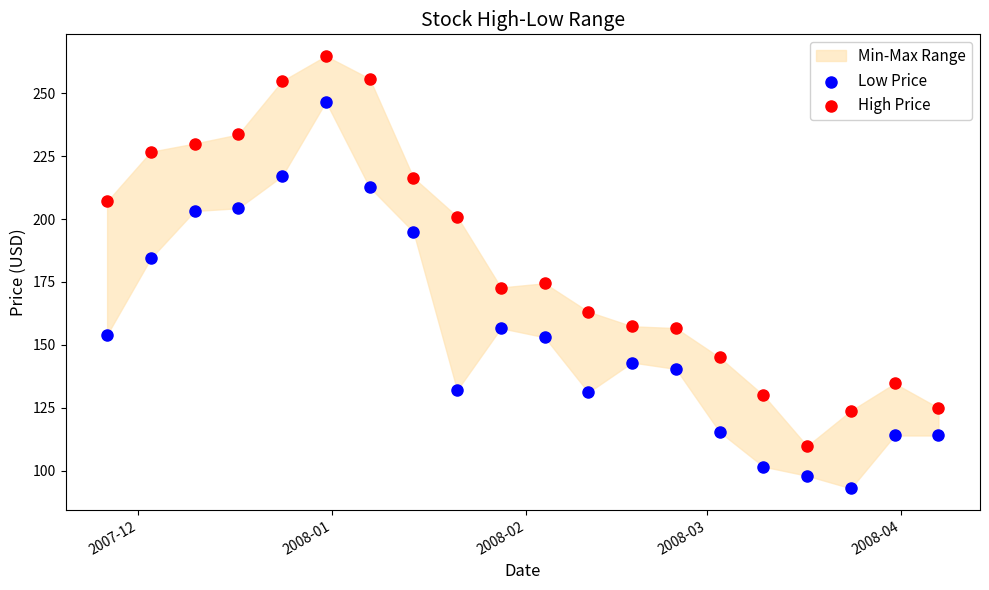

Across all data points, what is the range of Y values (max minus min)?

171.8